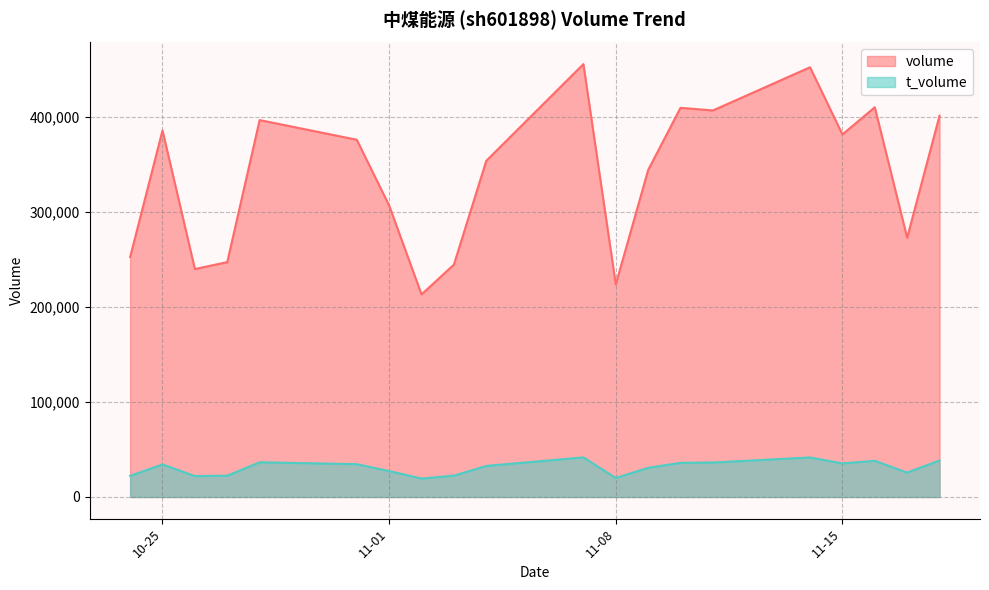

What are all the series names shown in the legend?

volume, t_volume